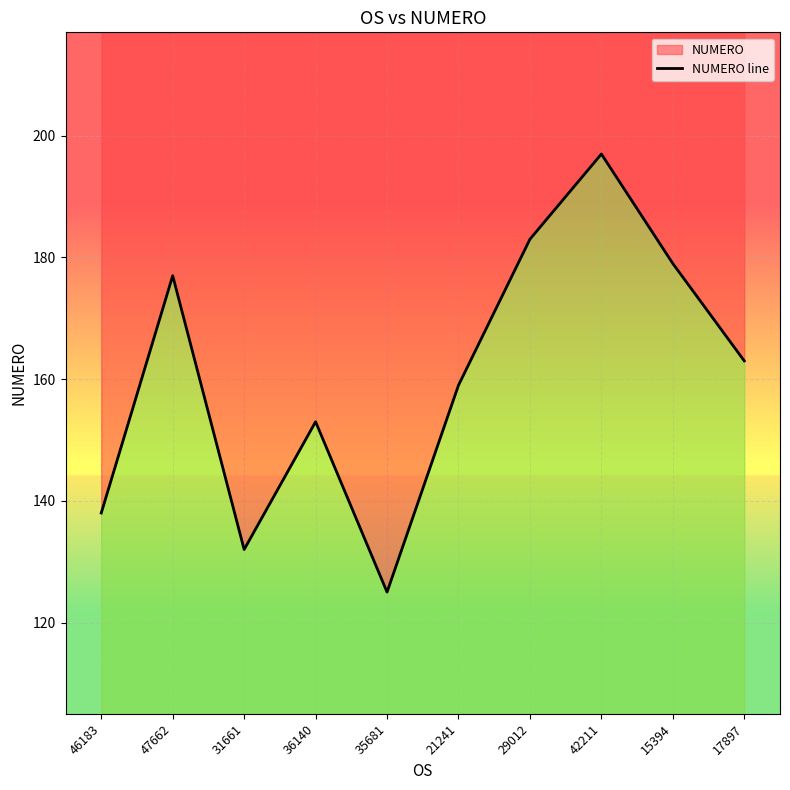

What is the difference between the values at 15394 and 17897?

16